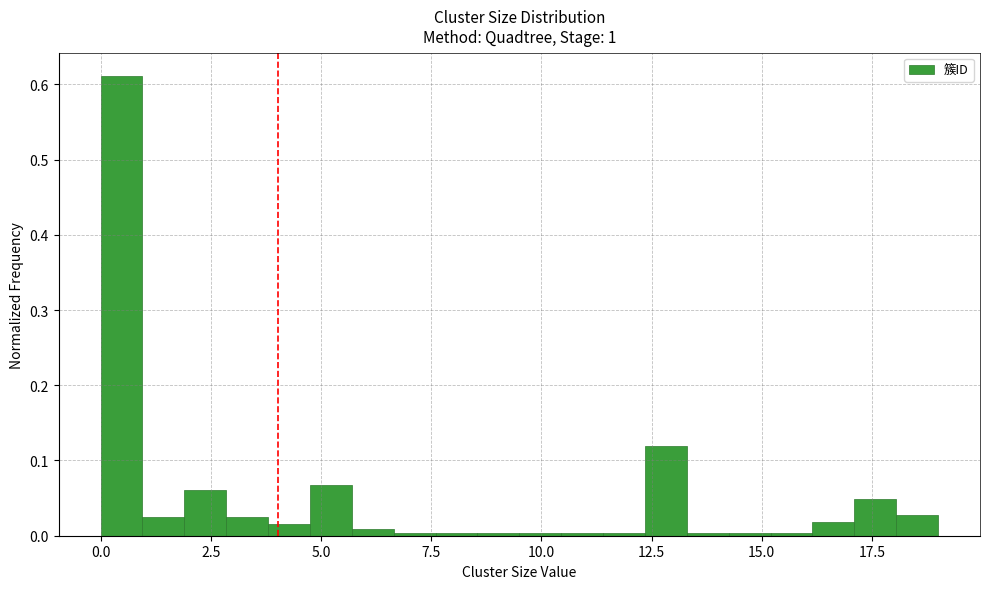

Read against the x-axis, roughly where is the centre of the tallest bar?

0.5